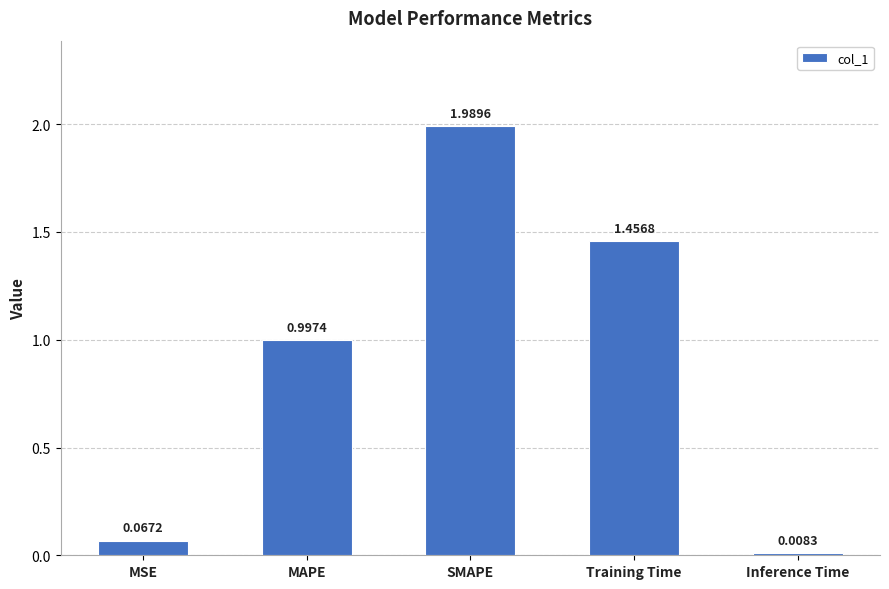

Is it true that the value at Training Time is 0.5?

False